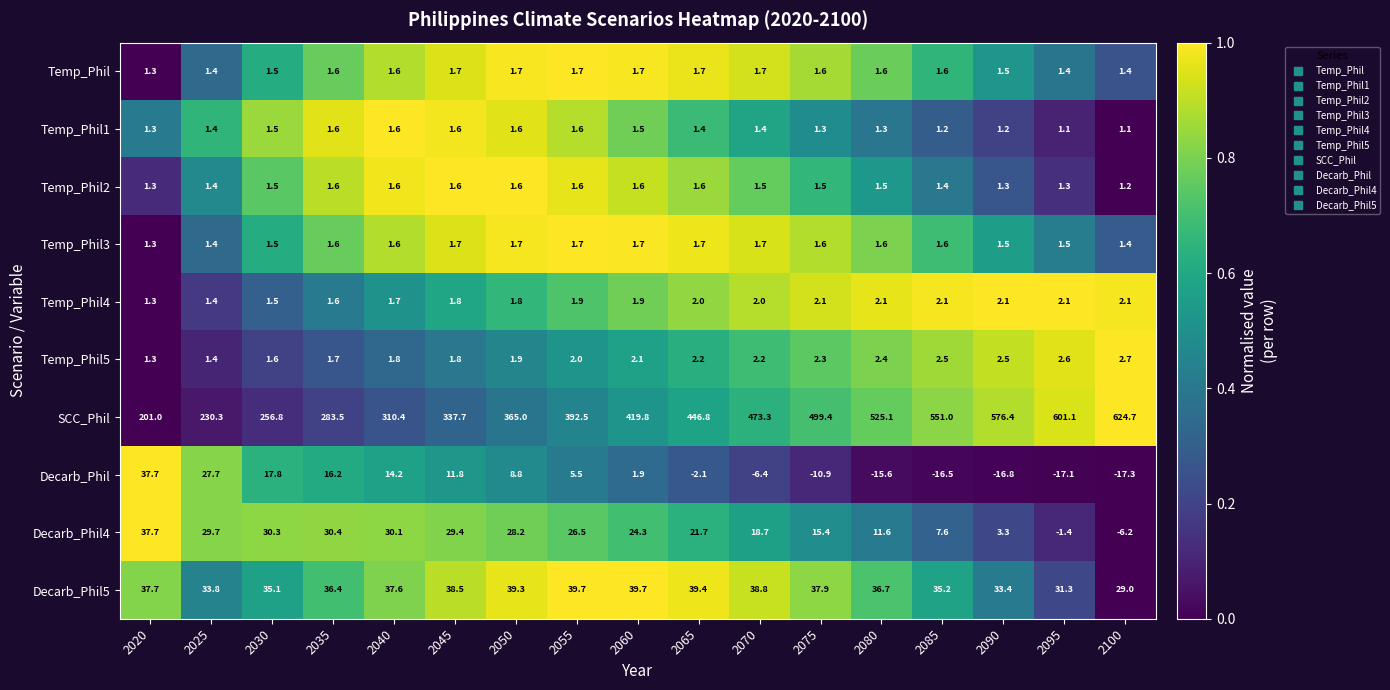

What is the sum of all Decarb_Phil5 values?

619.5